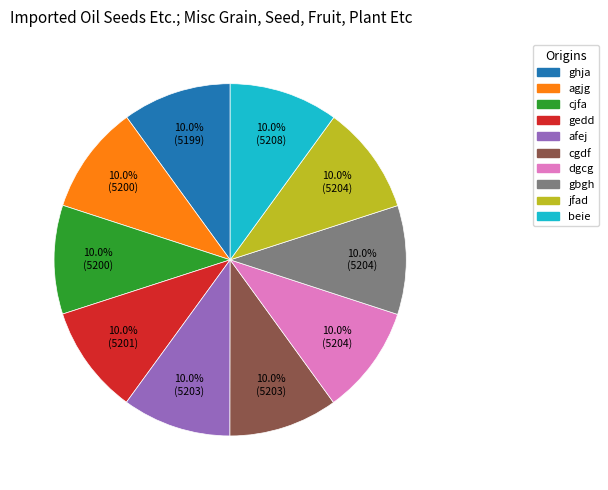

Does any single category account for the majority?

No